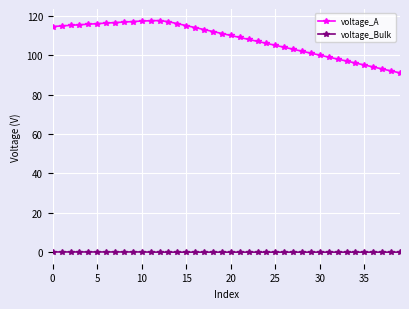

What is the greatest value displayed?

117.6